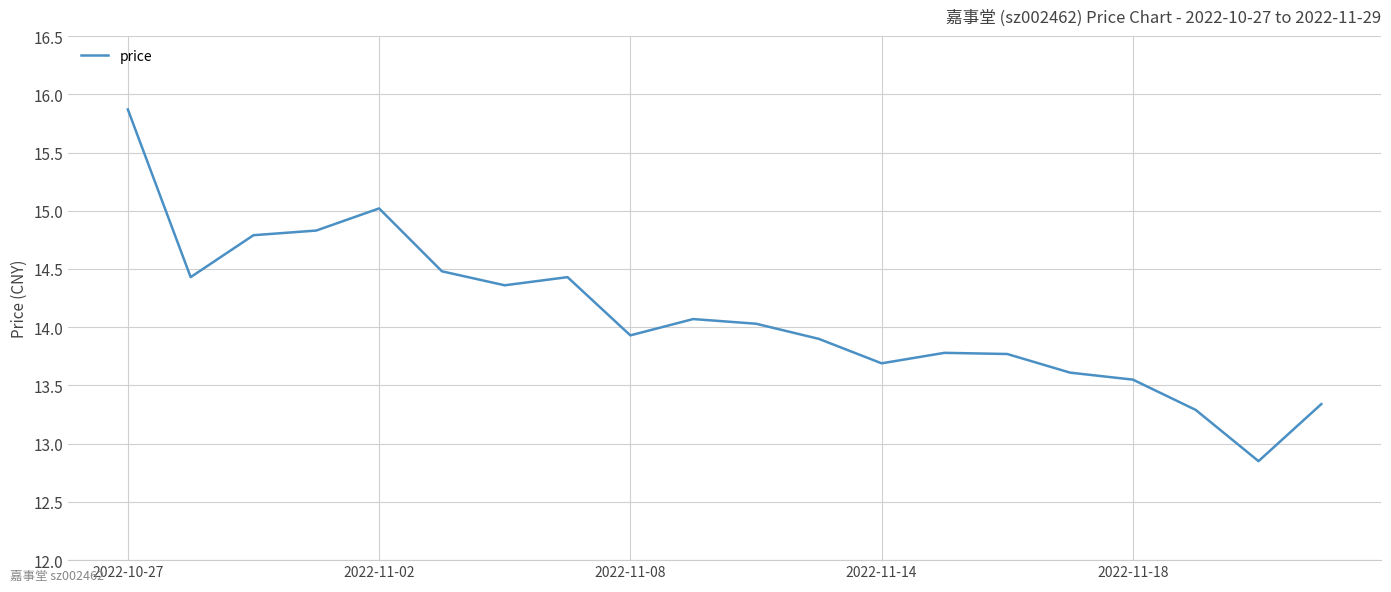

What is the maximum value shown in the chart?

15.9